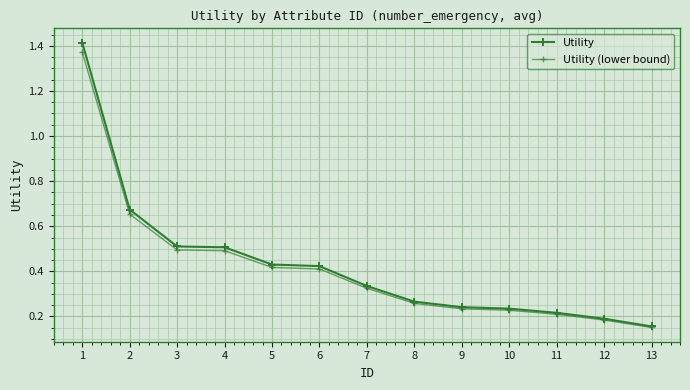

Reading left to right, extract all data points from this chart.

Utility: 1=1.4	2=0.7	3=0.5	4=0.5	5=0.4	6=0.4	7=0.3	8=0.3	9=0.2	10=0.2	11=0.2	12=0.2	13=0.2
Utility (lower bound): 1=1.4	2=0.7	3=0.5	4=0.5	5=0.4	6=0.4	7=0.3	8=0.3	9=0.2	10=0.2	11=0.2	12=0.2	13=0.2